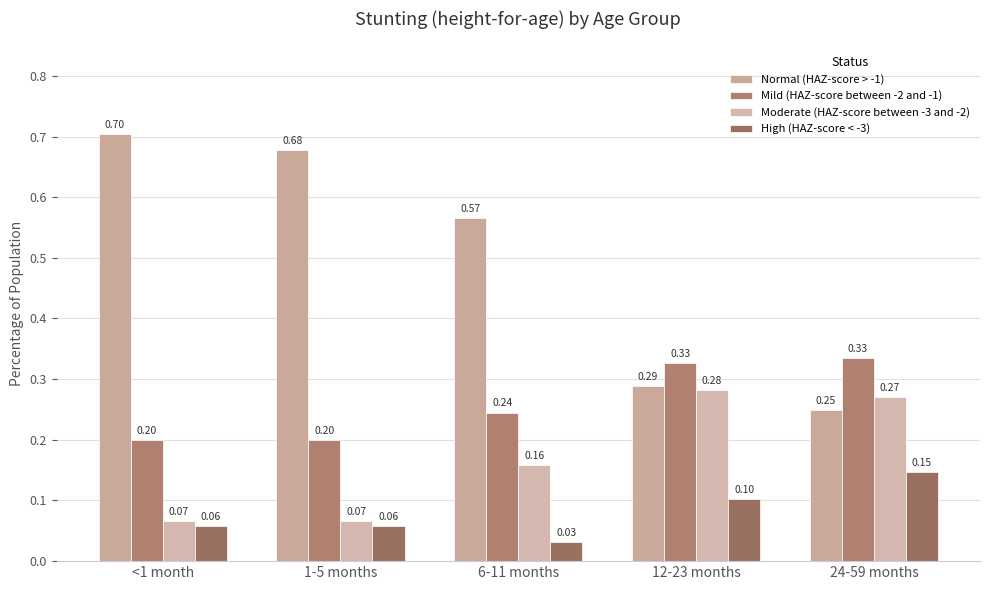

How many groups of bars are there?

5